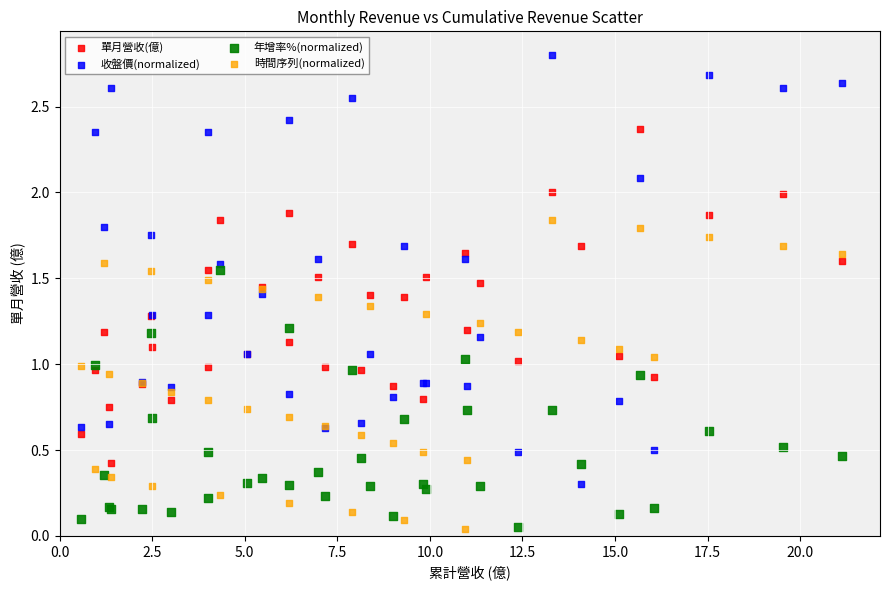

Which series contains the highest Y value?

收盤價(normalized)